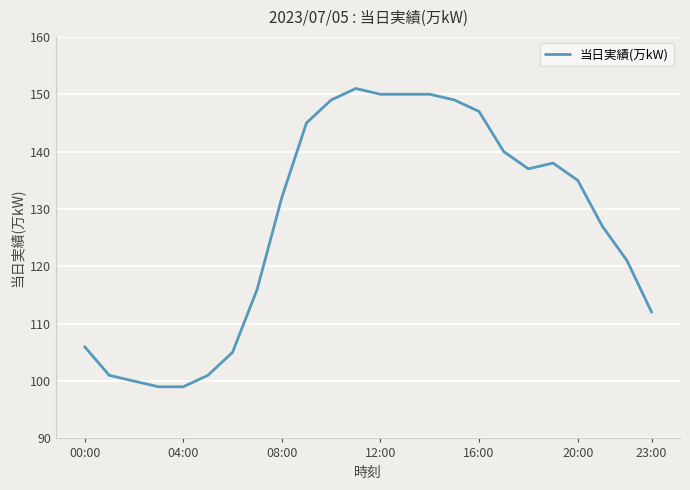

What is the minimum value shown in the chart?

99